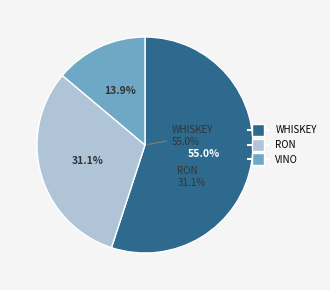

Which slice is the smallest?

VINO